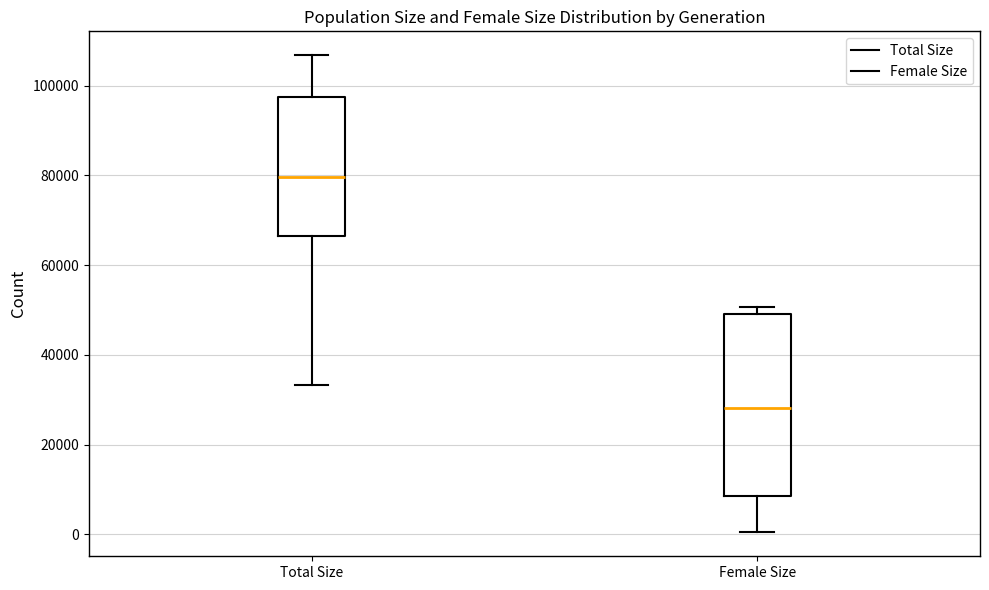

Reading left to right, read every box against the y-axis: the position of its median line, the range the box covers, and the ends of its whiskers. The values are not printed on the chart, so give them approximately, as read against the axis.

Total Size: median 80000, box 66000 to 98000, whiskers 34000 to 106000
Female Size: median 28000, box 8000 to 50000, whiskers 0 to 50000 (just above the box's upper edge)